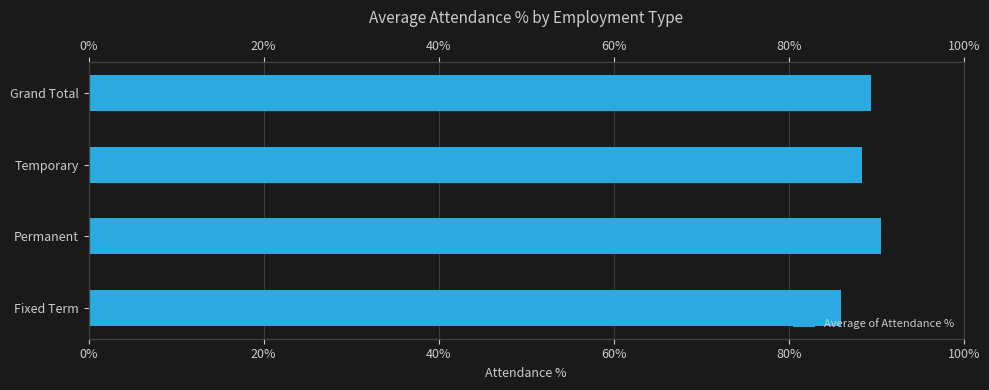

Reading right to left, list all the values displayed in this chart.

0.9	0.9	0.9	0.9